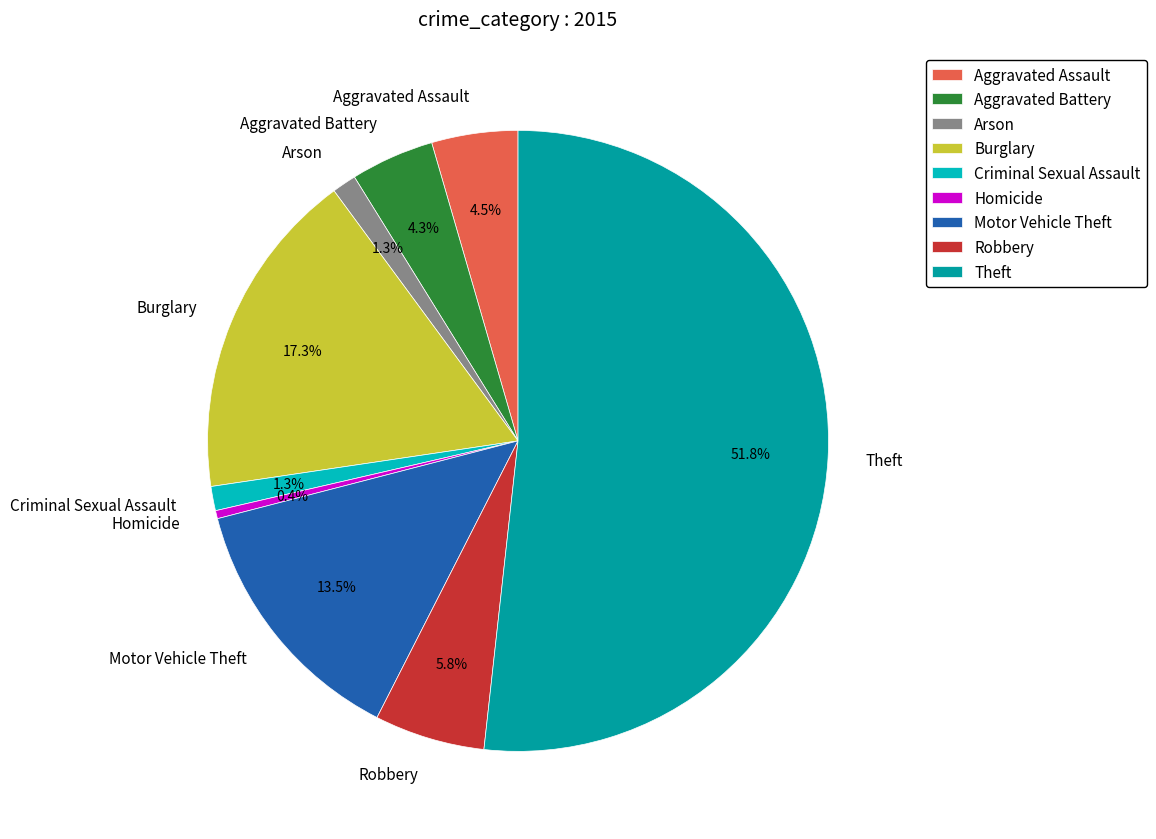

Does any single category account for the majority?

Yes